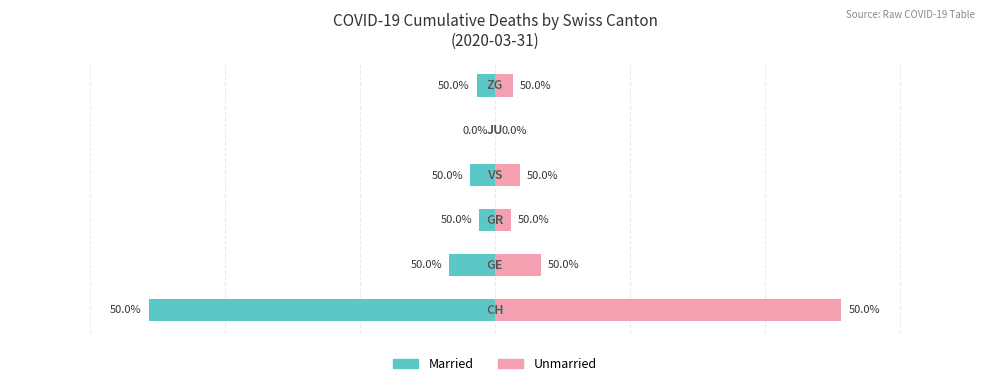

The value of Married at 3 is -18. True or false?

False